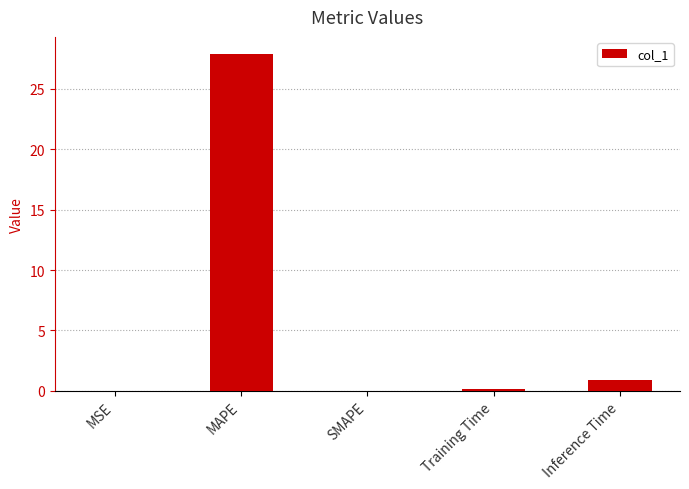

What is the sum of all values?

29.0